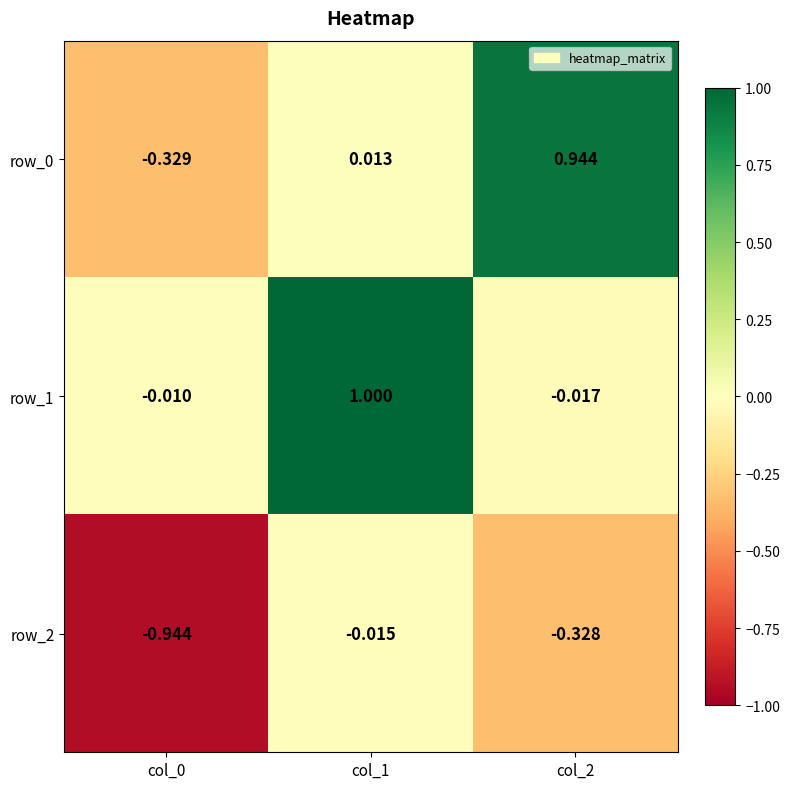

True or false: row_0 has a value of -0.2 at col_0.

False